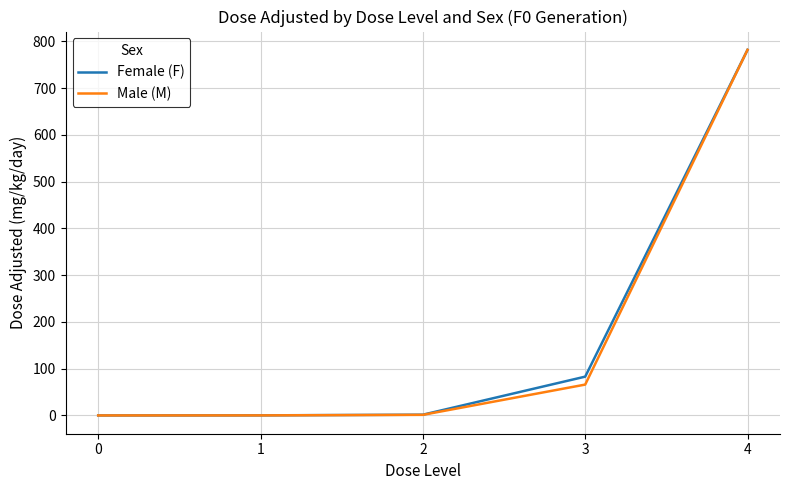

What is the average value of the Male (M) series?

169.9